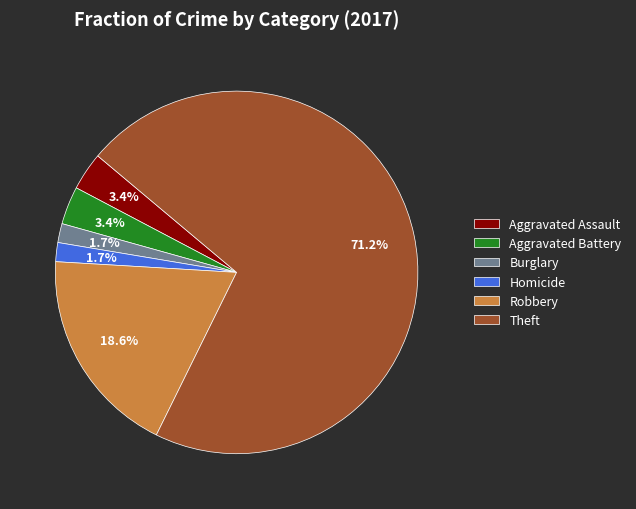

Which slice represents more than half of the pie?

Theft